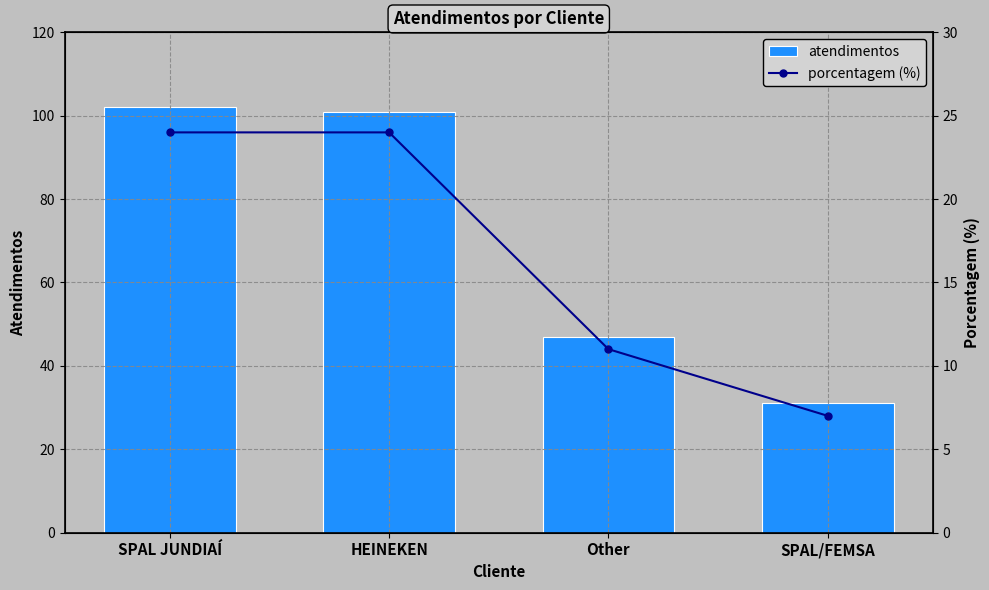

Is the value of atendimentos at HEINEKEN greater than the value of porcentagem (%) at SPAL/FEMSA?

Yes